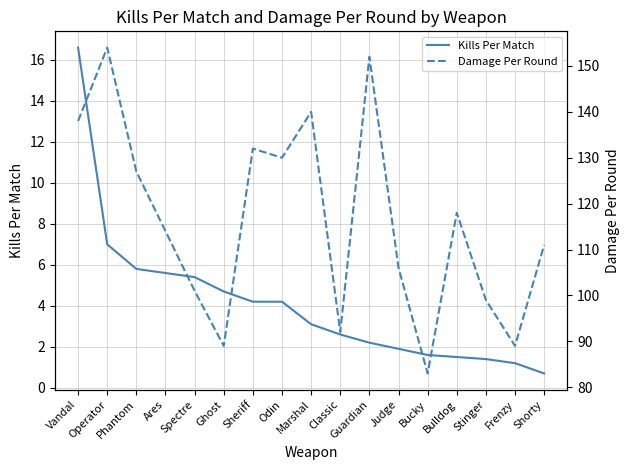

What is the label of the 4th point from the right?

Bulldog